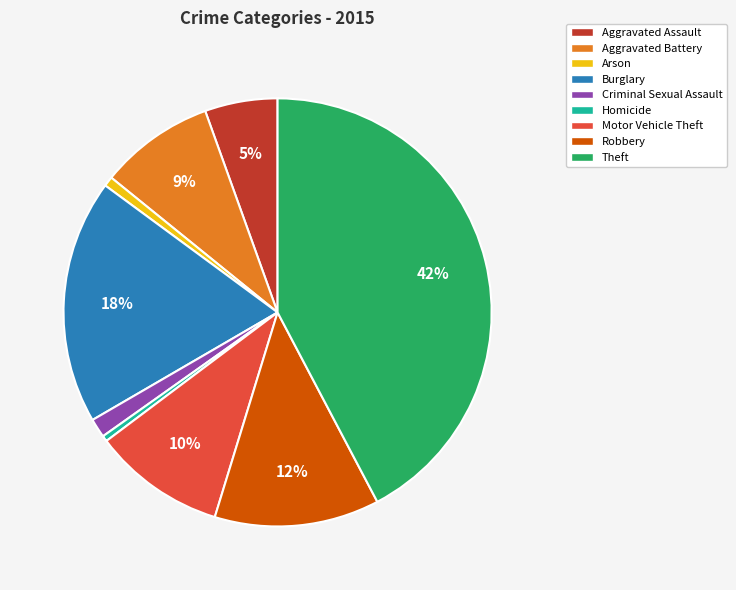

Is there a majority slice in this chart?

No